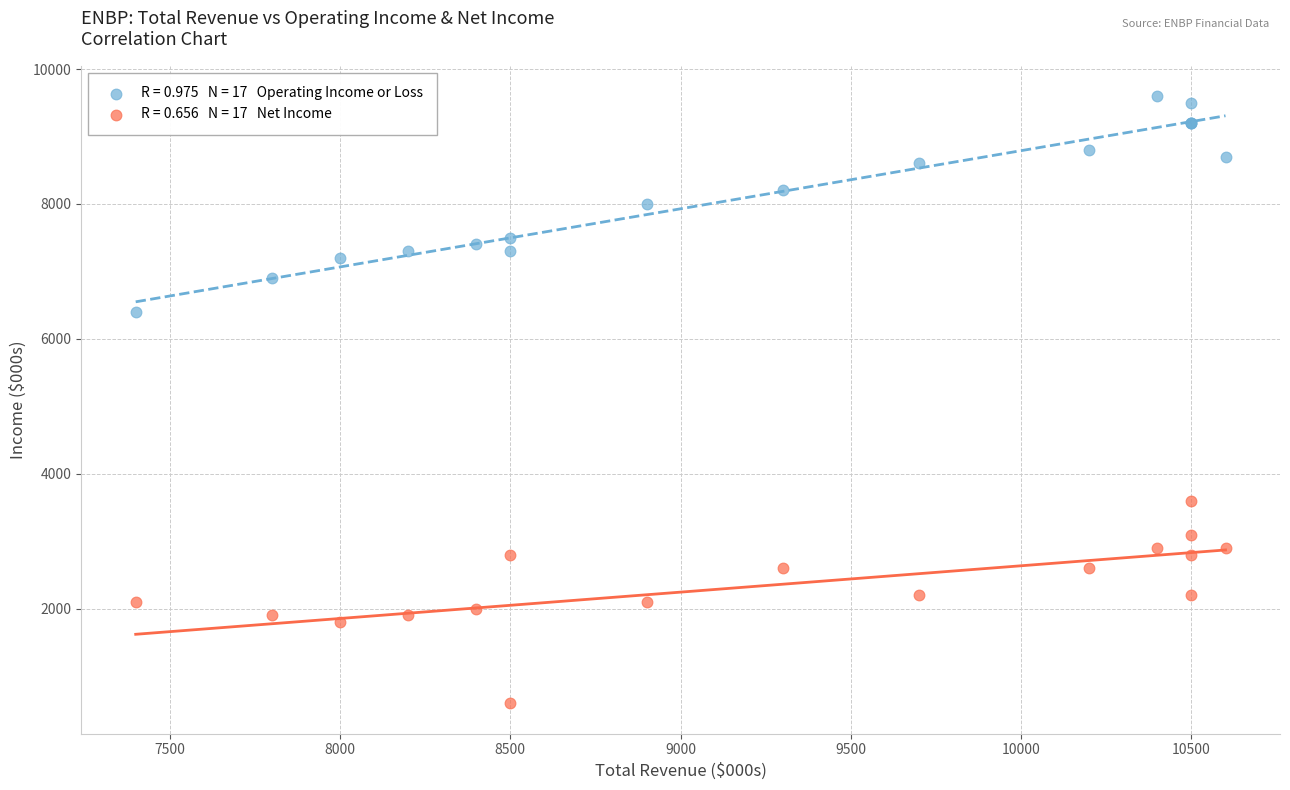

Across all series, what Y value is closest to 5100?

6400